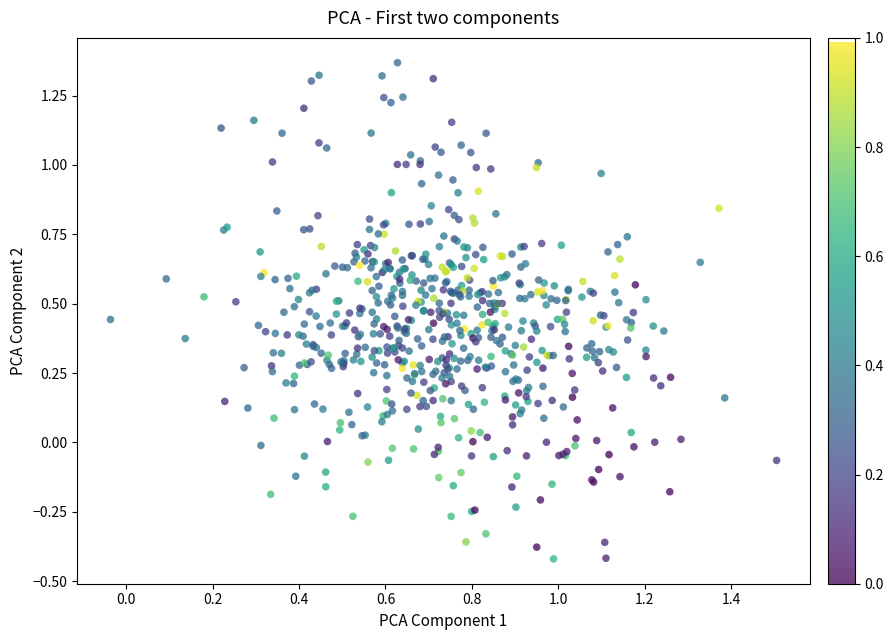

What is the range of Y values (max minus min)?

1.8